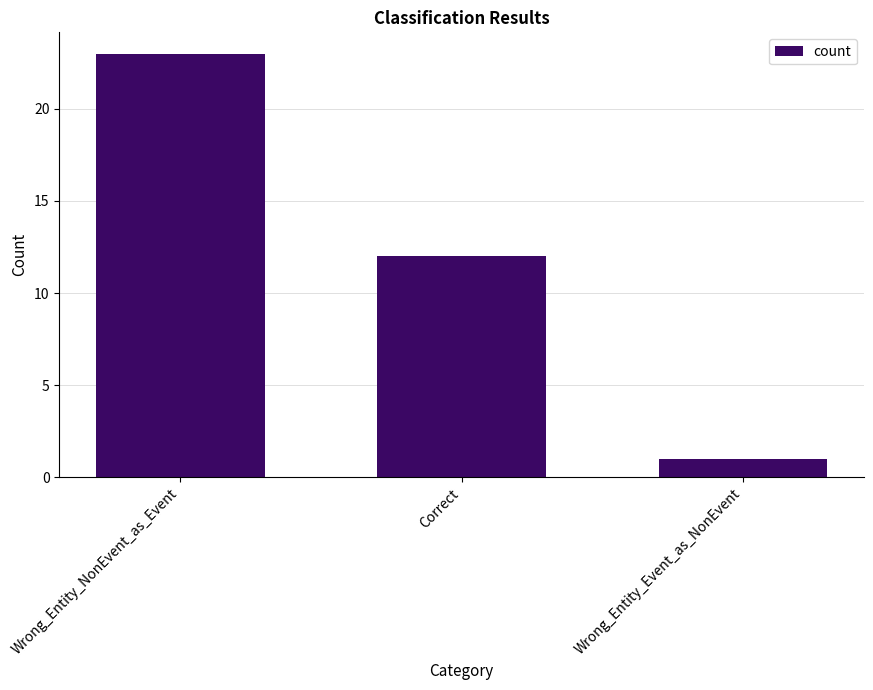

What is the difference between the values at Correct and Wrong_Entity_Event_as_NonEvent?

11